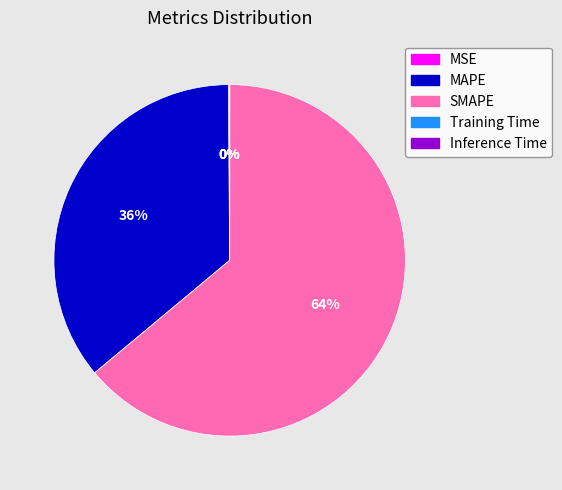

The MAPE slice represents 24% of the pie. True or false?

False